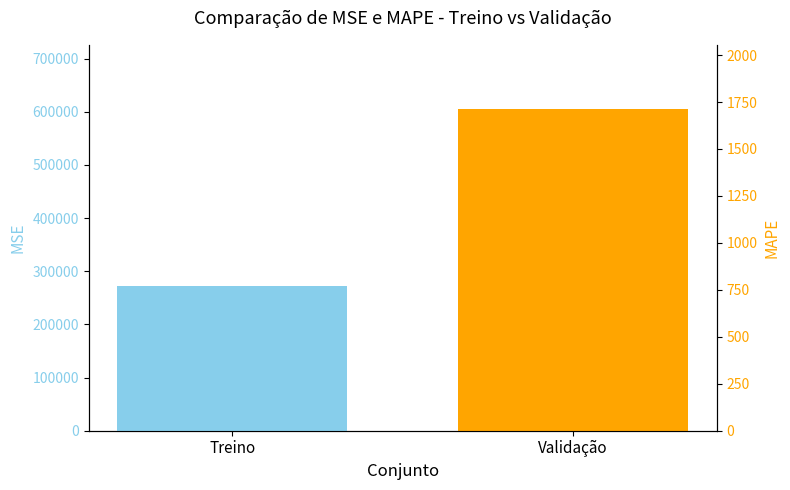

What is the label of the 2nd bar from the left?

Validação